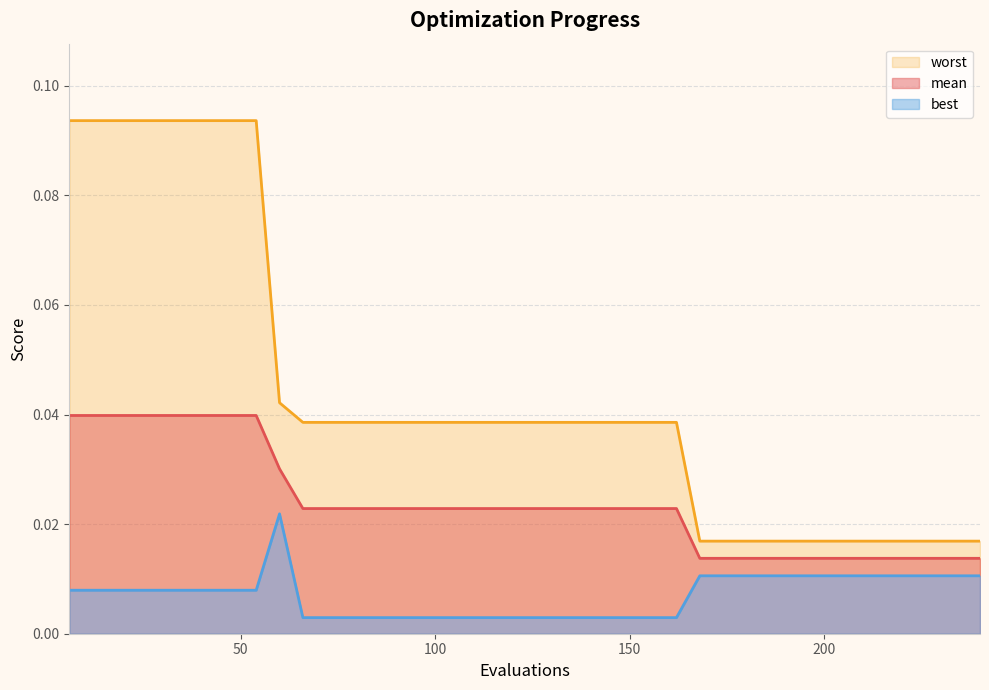

True or false: best has more than 2 points higher than both neighbors.

False